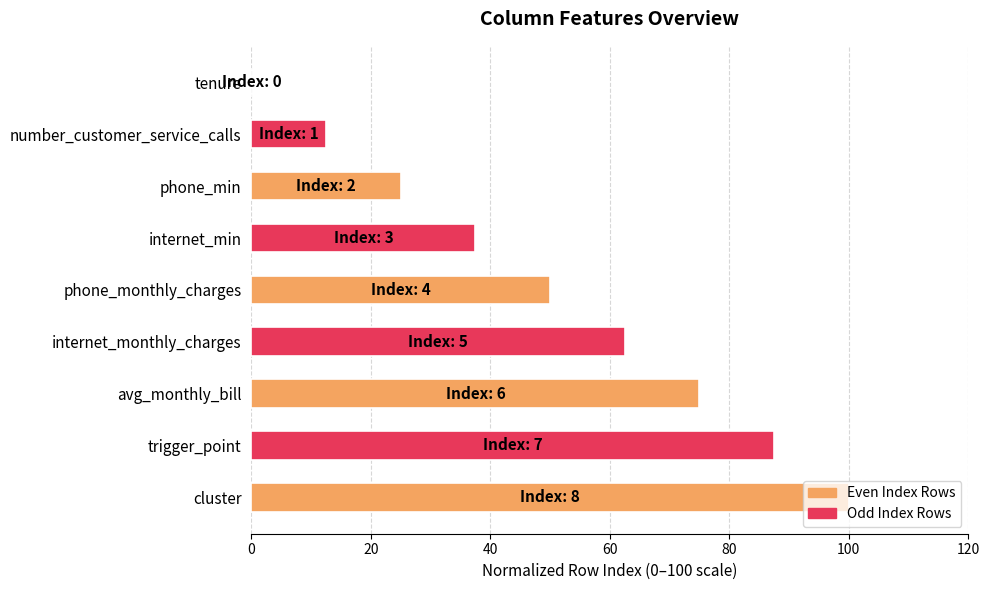

How many categories are shown in the chart?

9